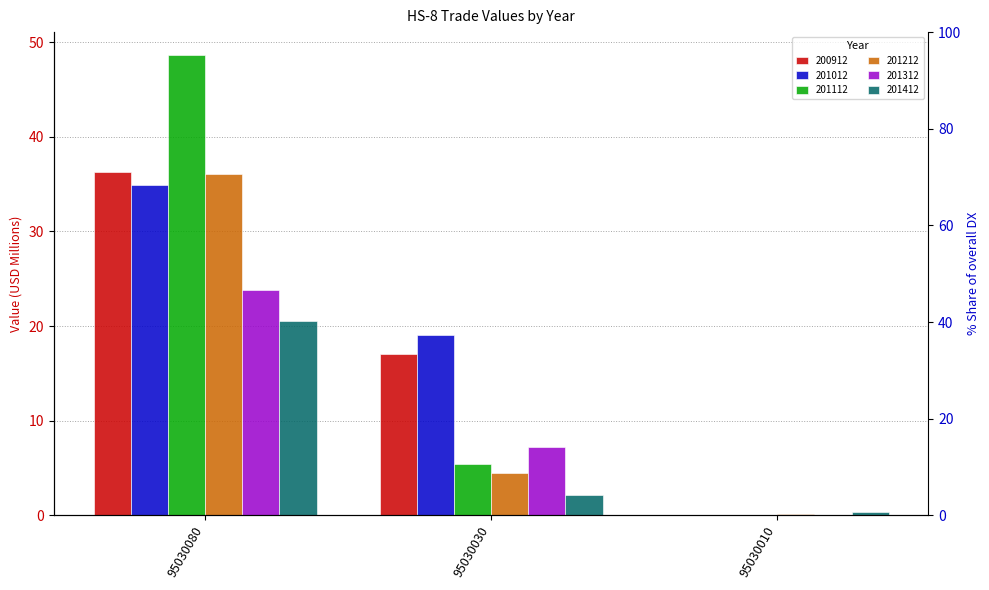

Rank the series at 95030030 from lowest to highest value.

201412, 201212, 201112, 201312, 200912, 201012